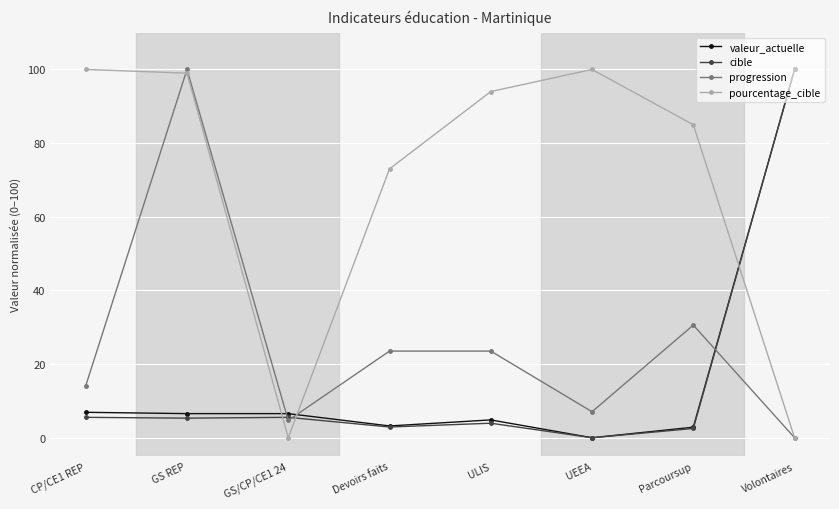

How many lines are shown in the chart?

4